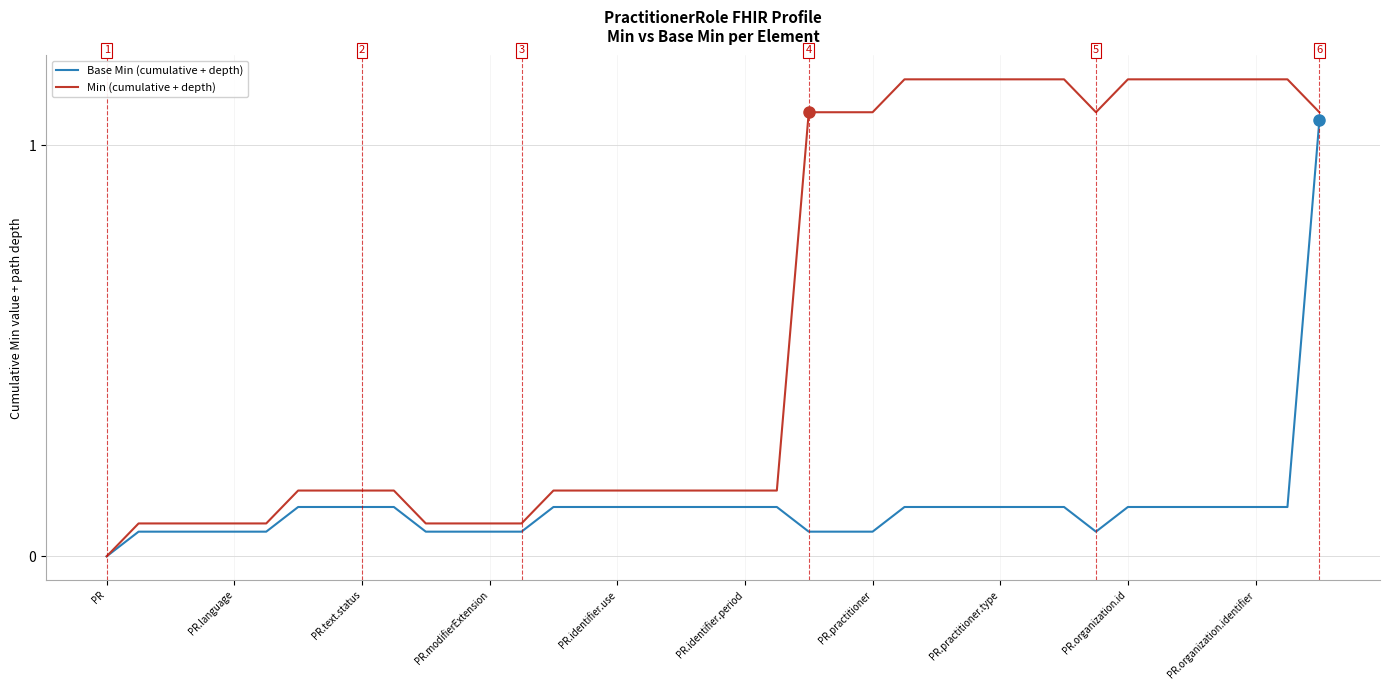

What is the average value of the Min (cumulative + depth) series?

0.6